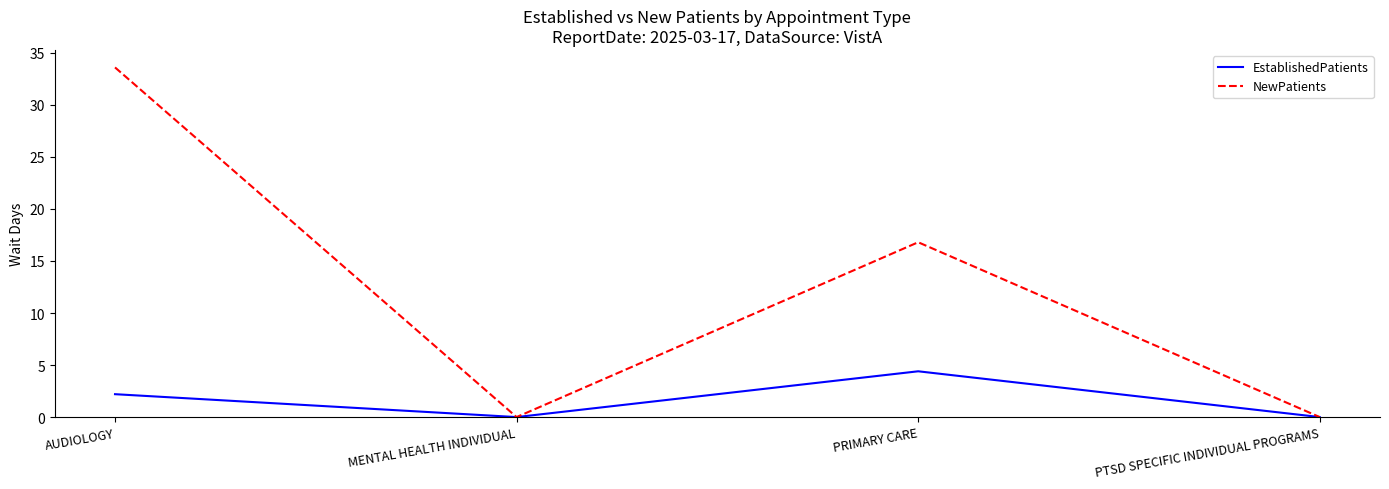

Where does the EstablishedPatients series first go above 2?

AUDIOLOGY